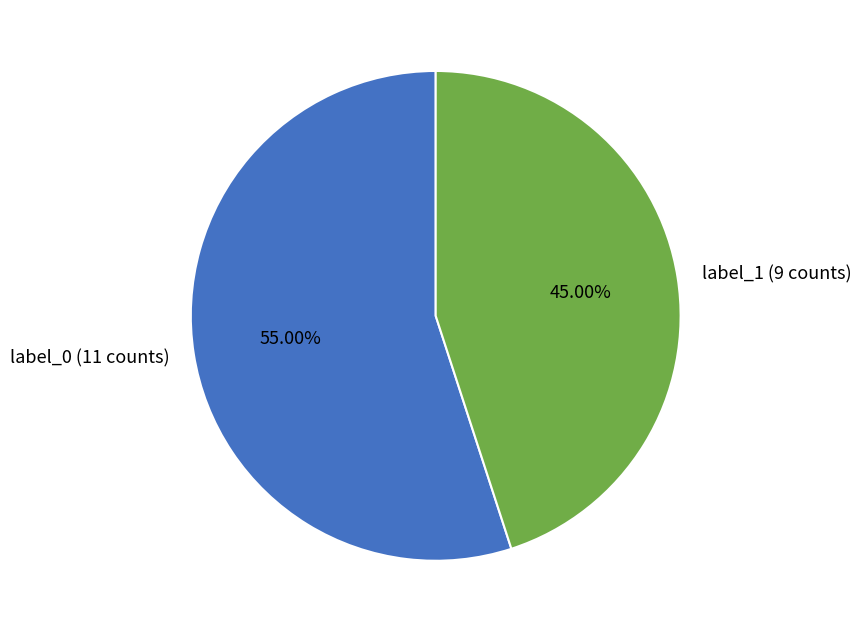

Is there any slice that represents more than half of the pie?

Yes